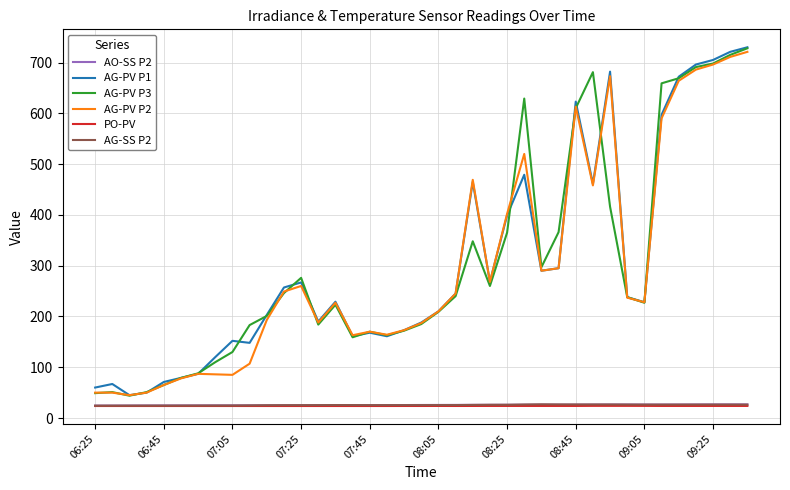

True or false: AG-PV P1 and PO-PV cross at least once.

False